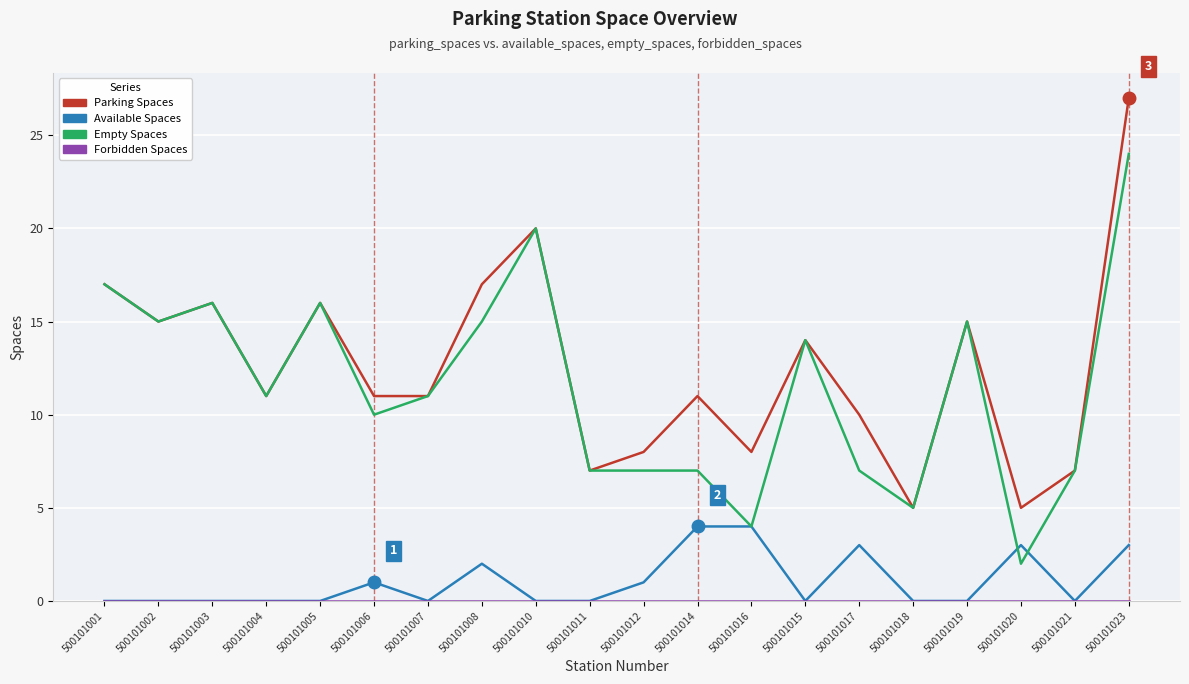

What is the difference between the highest and lowest values at 500101003?

16